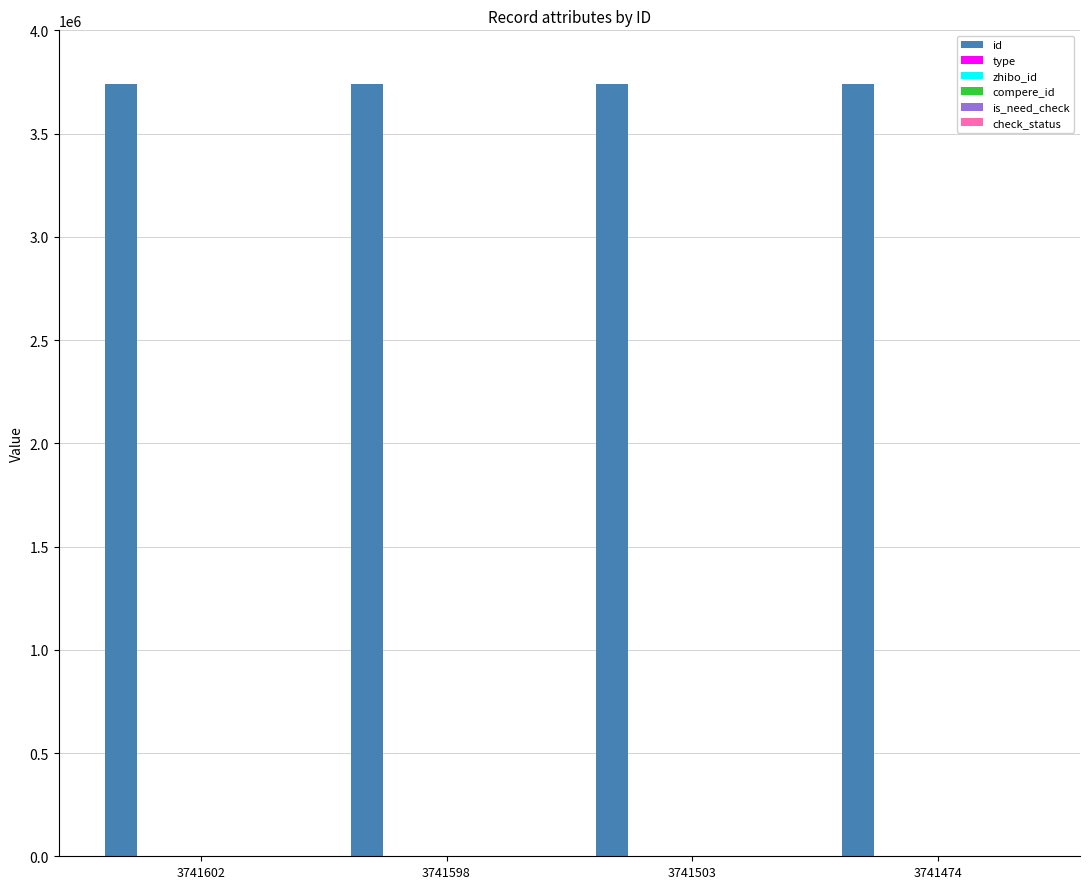

What is the spread (max minus min) of values at 3741503?

3741503